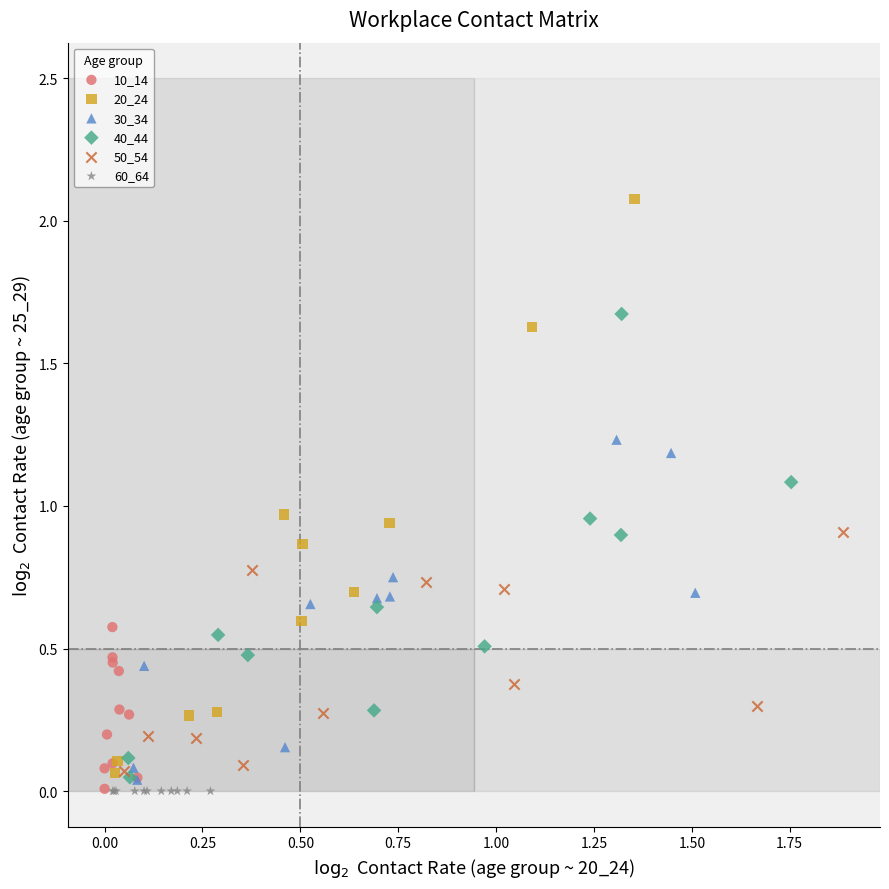

Which series reaches the maximum Y coordinate?

20_24